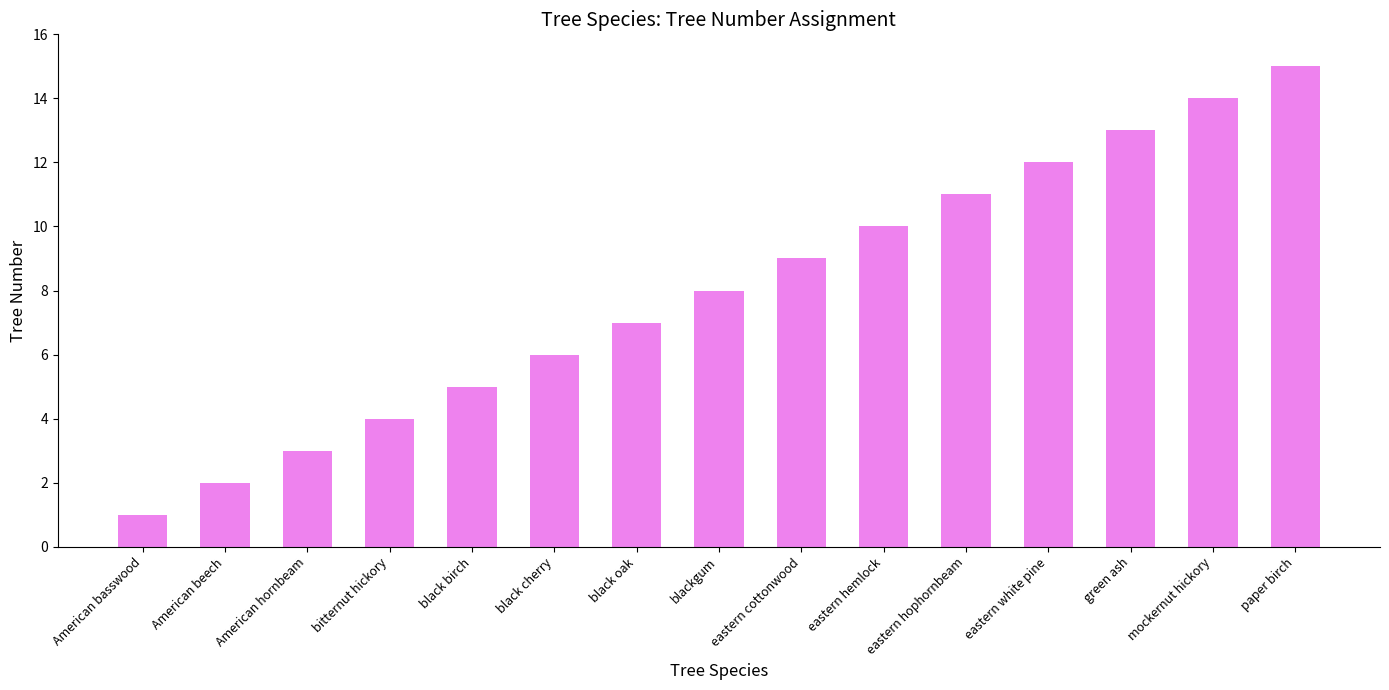

What is the label of the 14th bar from the right?

American beech